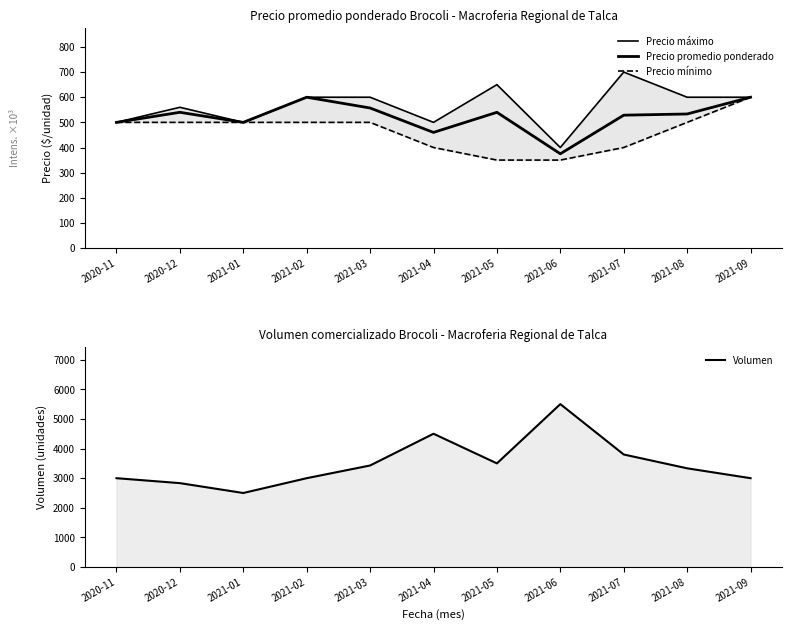

True or false: Precio promedio ponderado and Volumen intersect in this chart.

False